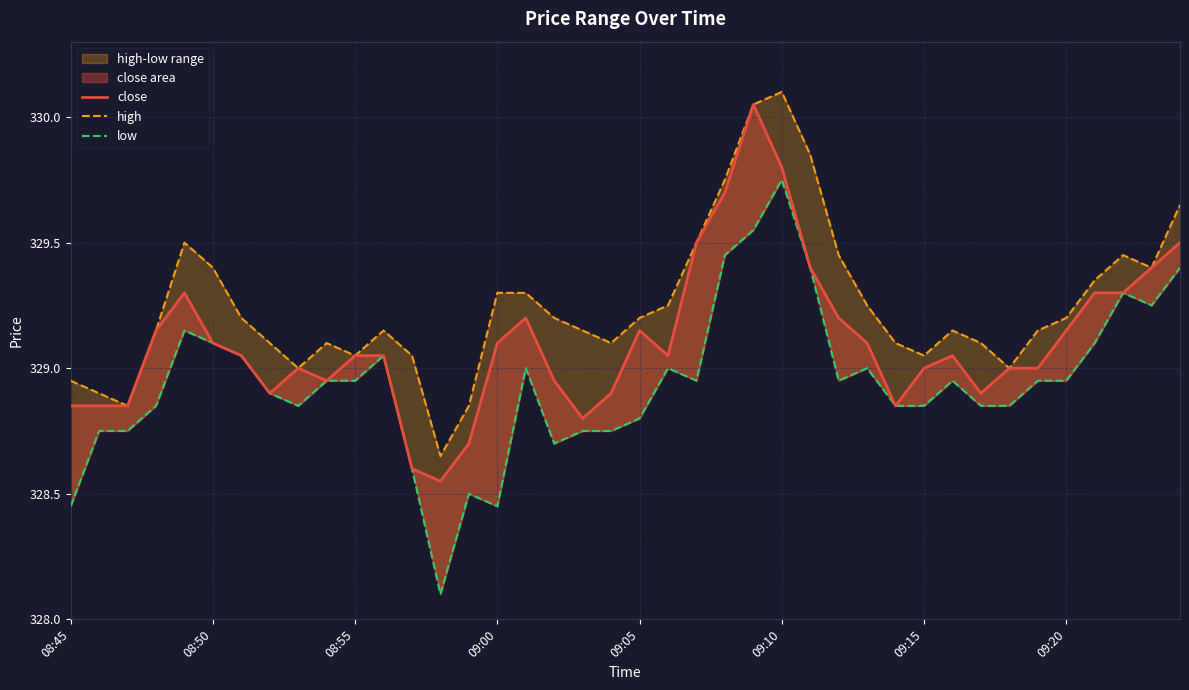

Read the high value at 34.

329.1